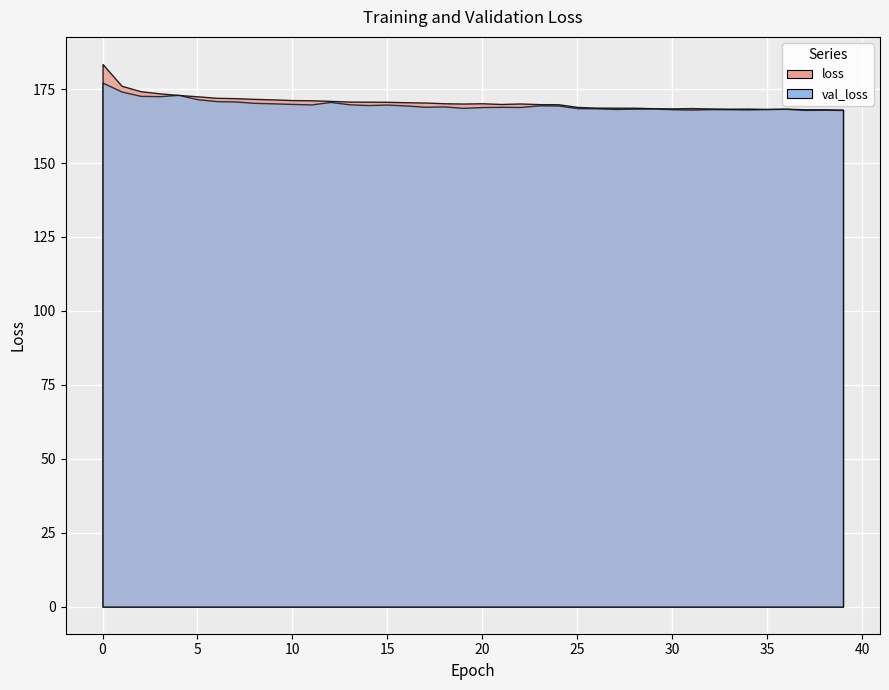

How many lines are shown in the chart?

2